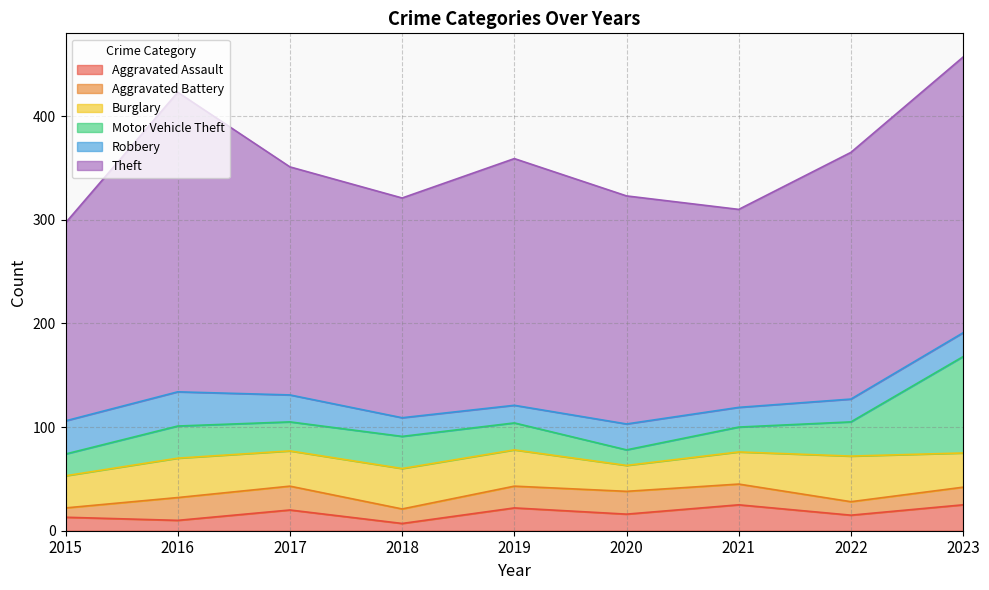

In Robbery, how many points are lower than both neighbors (excluding endpoints)?

2